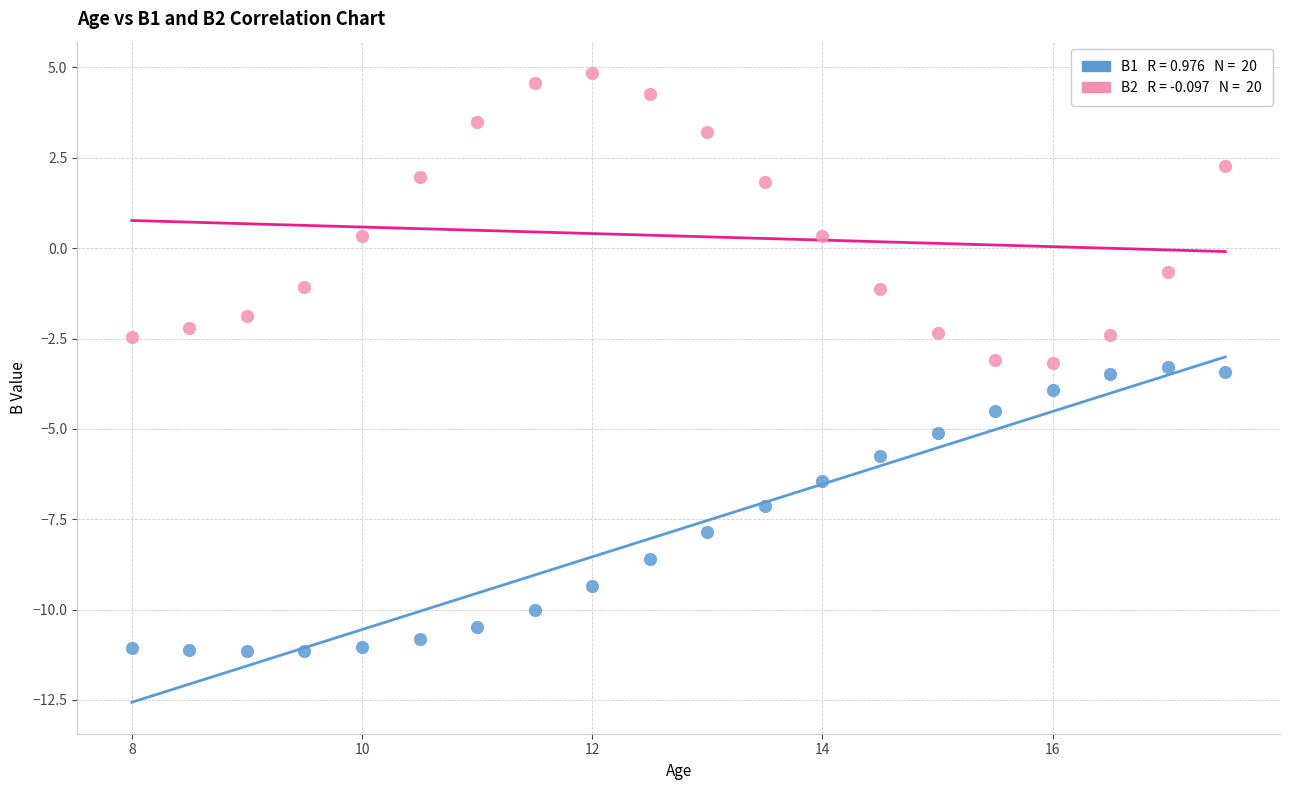

Across all data points, what is the range of Y values (max minus min)?

16.0